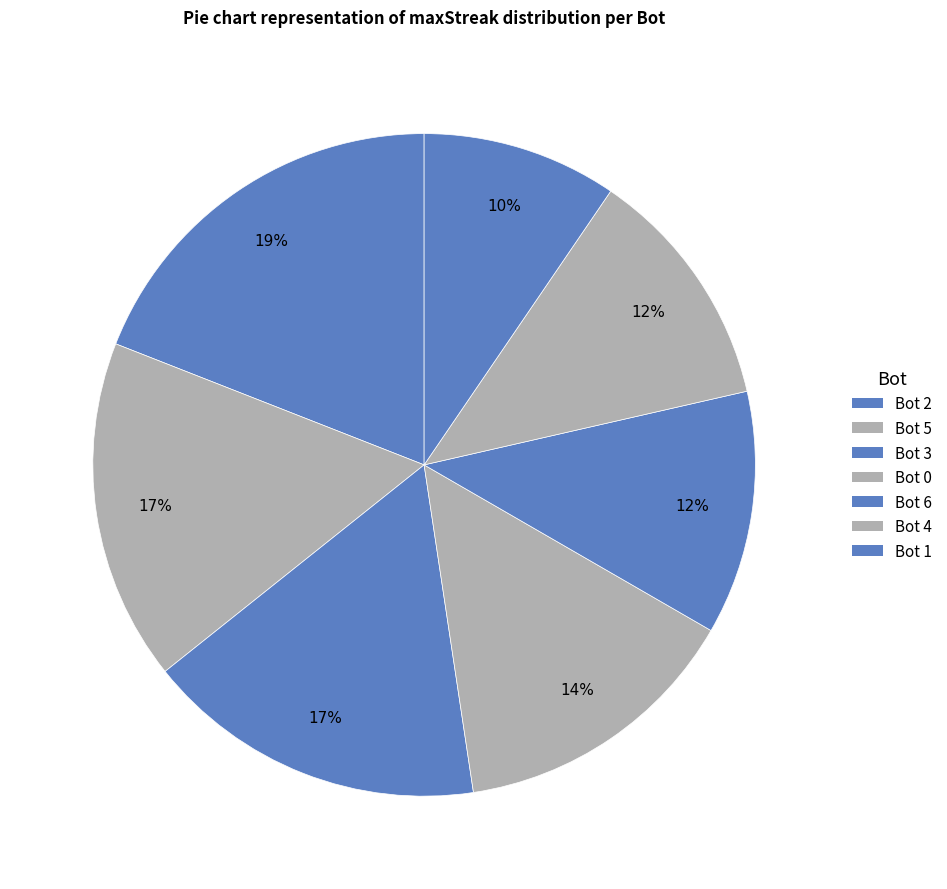

How many slices are in this pie chart?

7